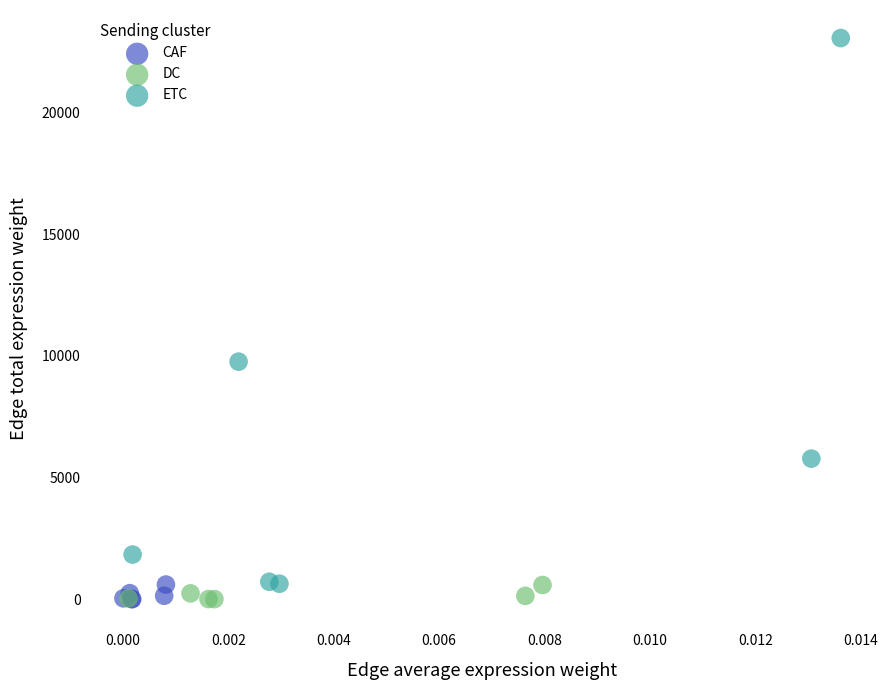

Which series has the widest spread of Y values?

ETC